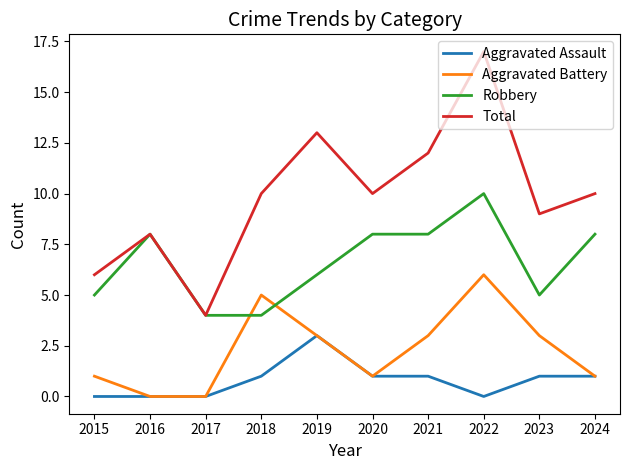

Which series has the largest total across all categories?

Total